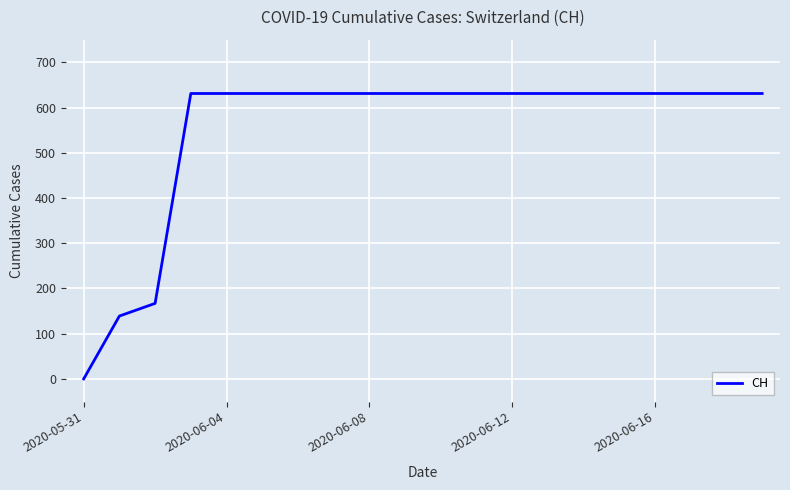

What is the maximum value shown in the chart?

631